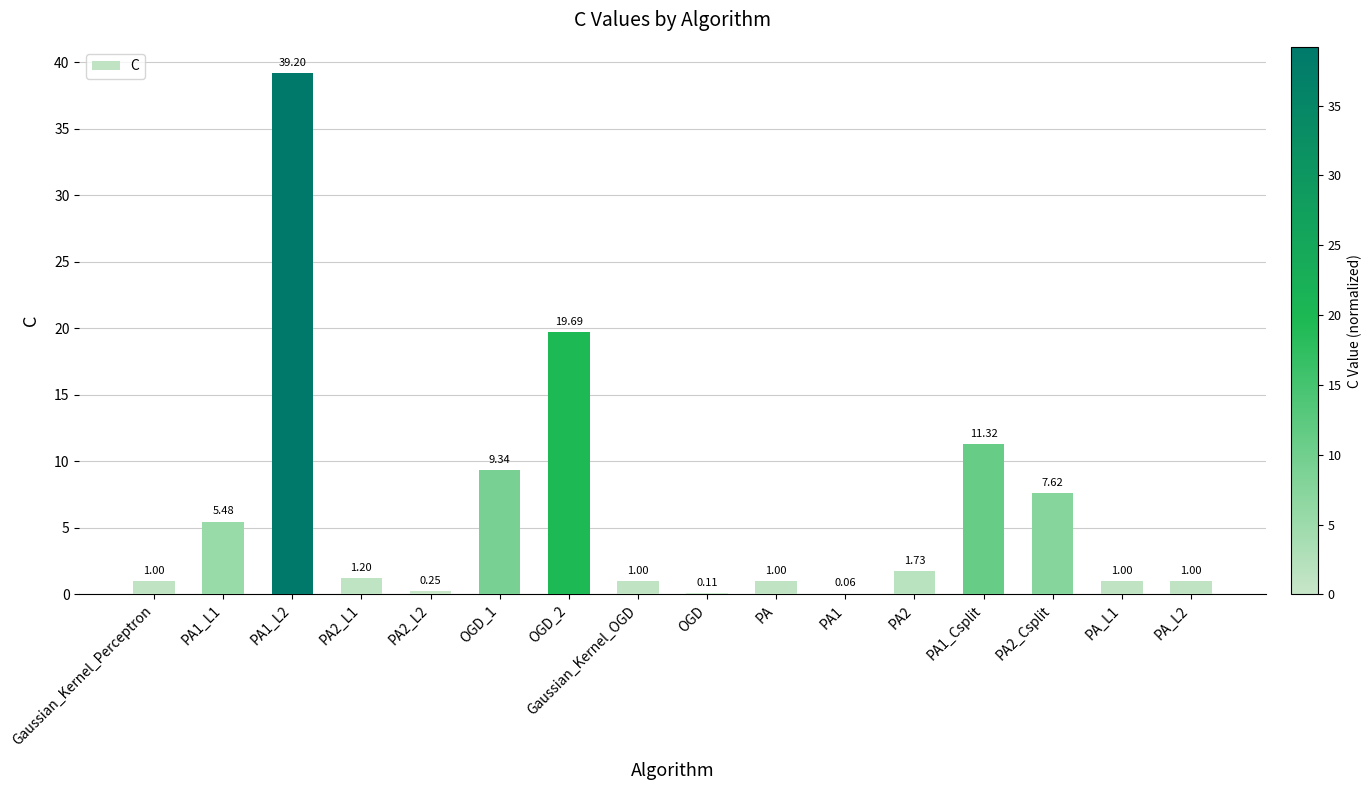

What is the sum of the values at Gaussian_Kernel_Perceptron and OGD_2?

20.7